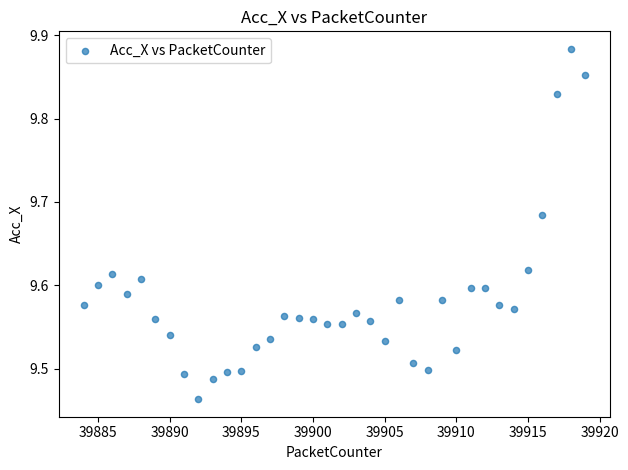

What is the range of Y values (max minus min)?

0.4